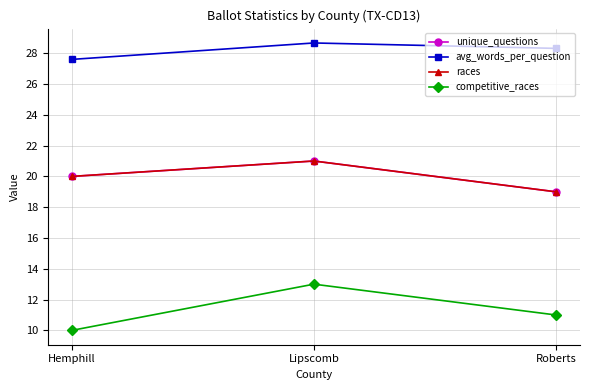

Does the chart have visible grid lines?

Yes